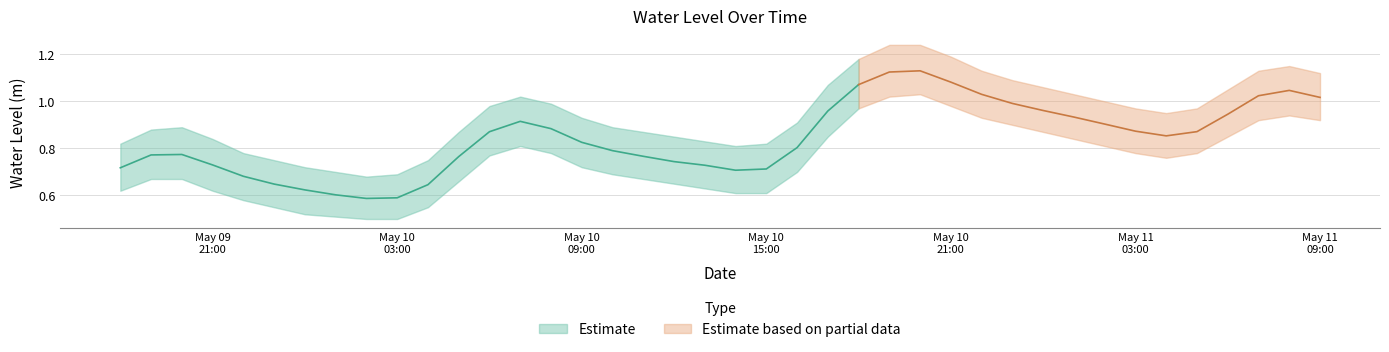

The chart shows a value of 0.9 at 2023-05-10 07:00:00. True or false?

True